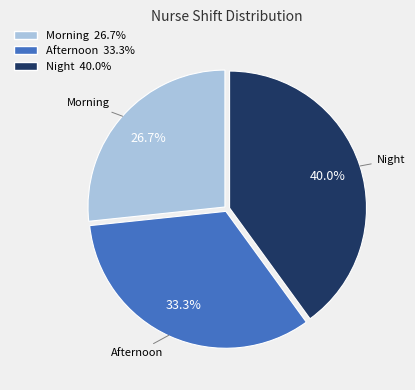

To the nearest percent, what percentage of the pie is Morning?

27%